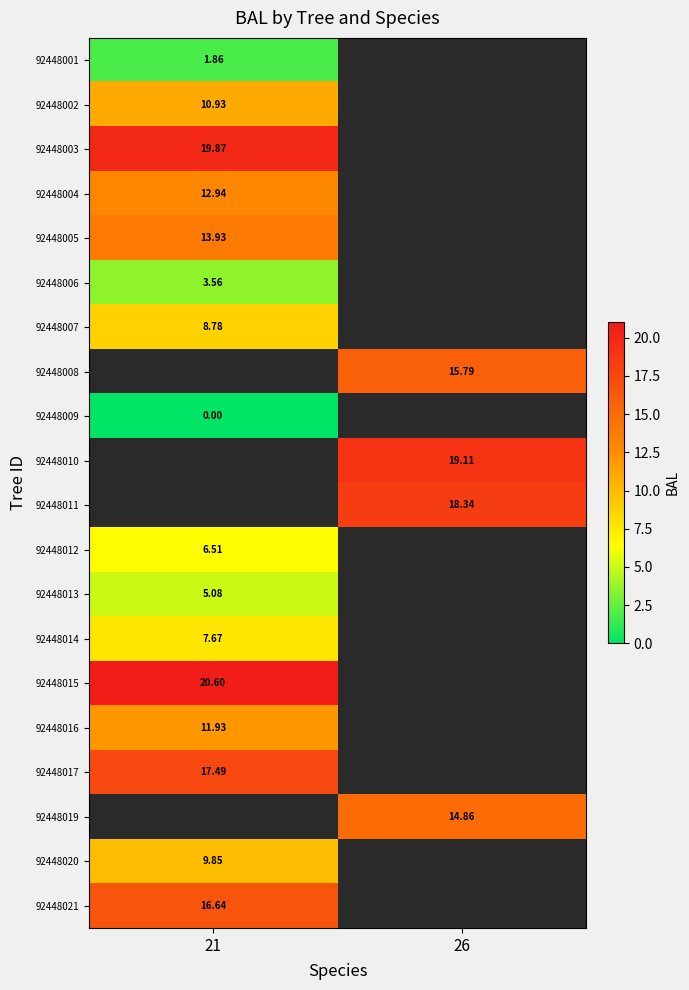

Is the value of 92448016 at 21 greater than the value of 92448004 at 21?

No